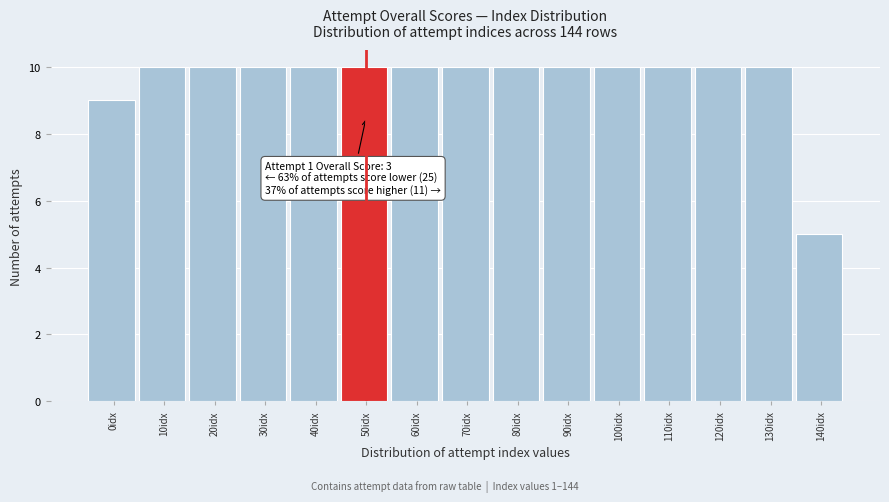

Reading left to right, list all the values displayed in this chart.

9	10	10	10	10	10	10	10	10	10	10	10	10	10	5